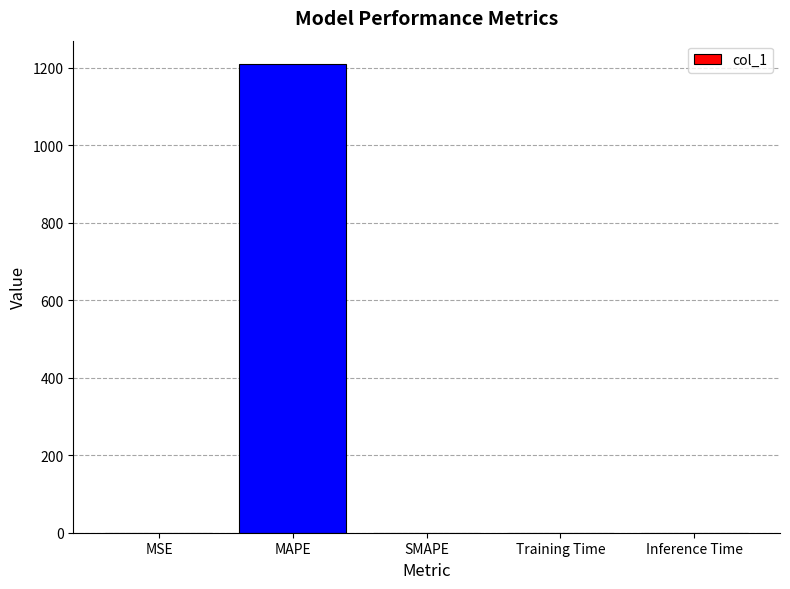

What is the difference between the values at Inference Time and MAPE?

1209.6